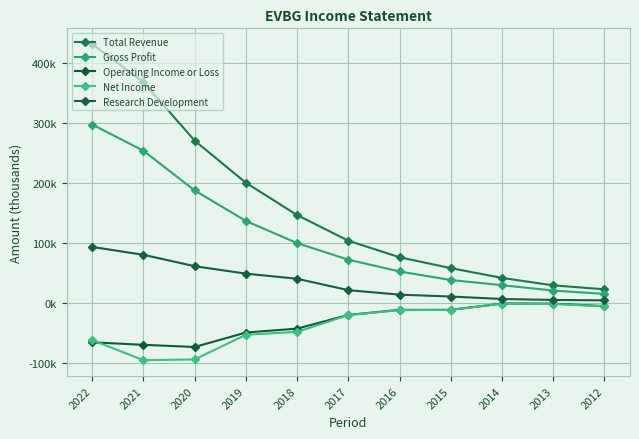

Is this an area chart (filled region under the line)?

No